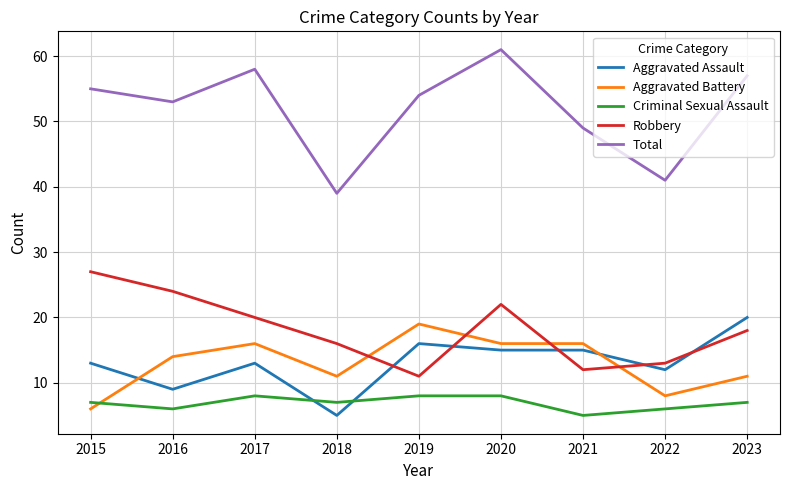

How many values in the Total series are below 54?

4